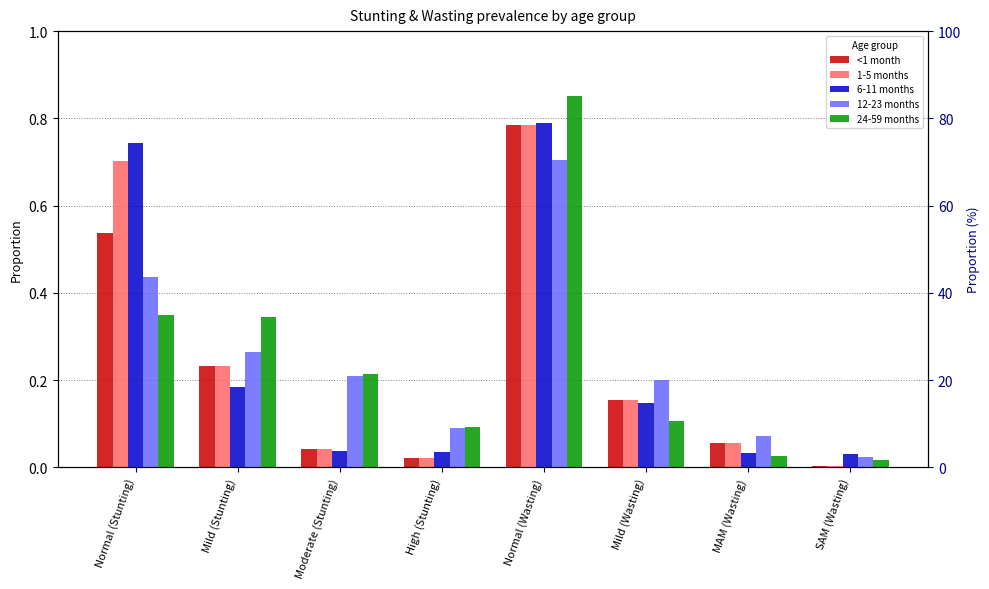

The 1-5 months series shows 0.1 at MAM (Wasting). True or false?

False